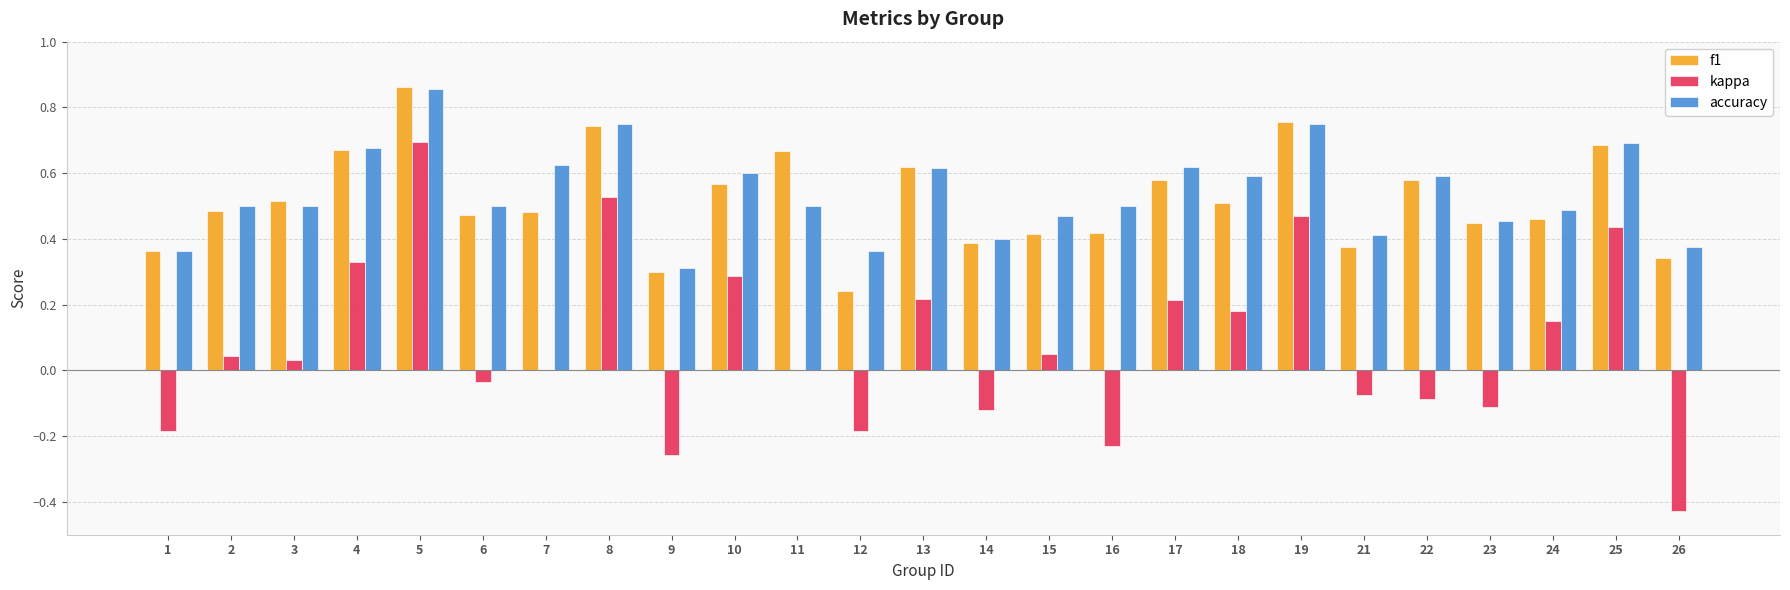

Which category has the highest value across all series?

5